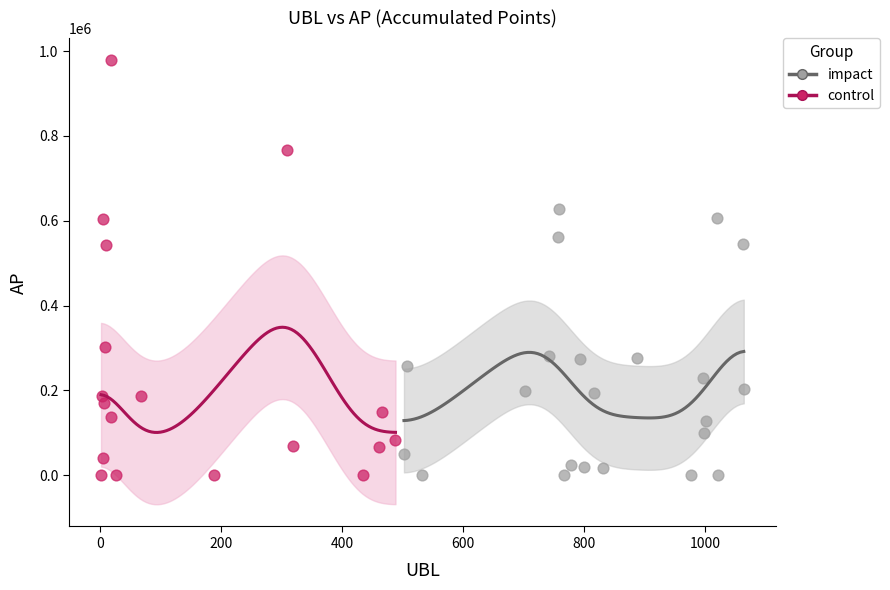

What are all the series names shown in the legend?

impact, control